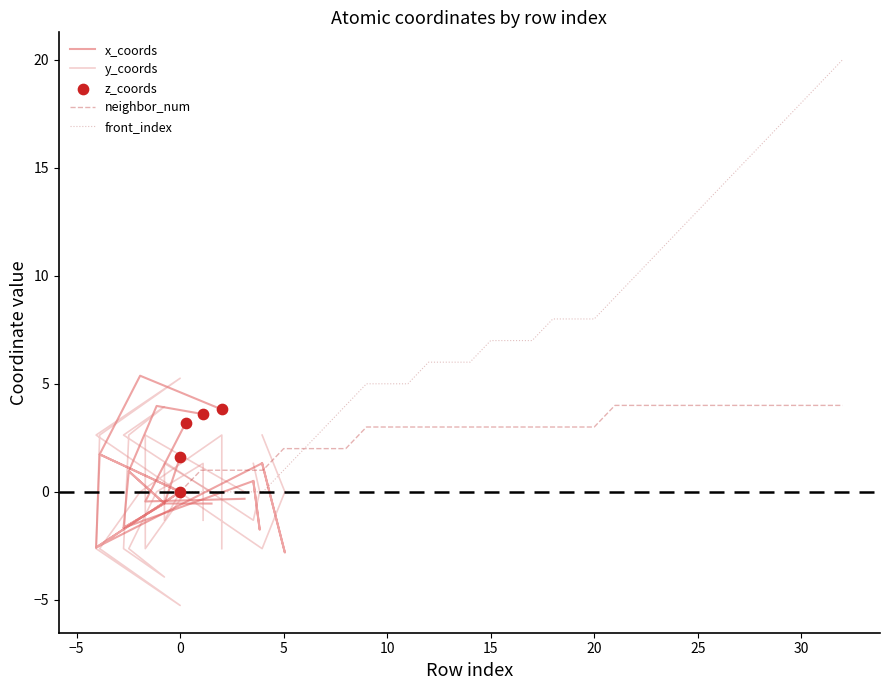

Is the value of front_index at 16 greater than the value of neighbor_num at 26?

Yes